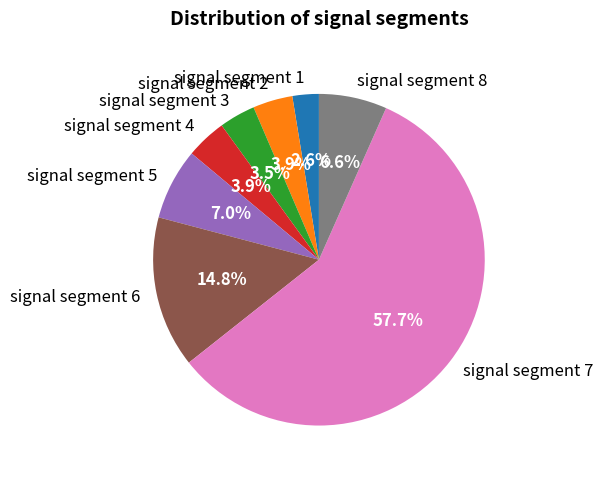

Is it true that signal segment 1 is 3% of the pie?

True